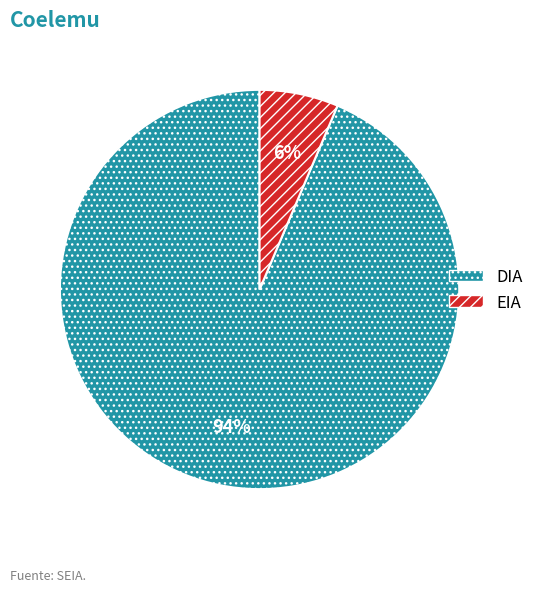

The DIA slice represents 86% of the pie. True or false?

False